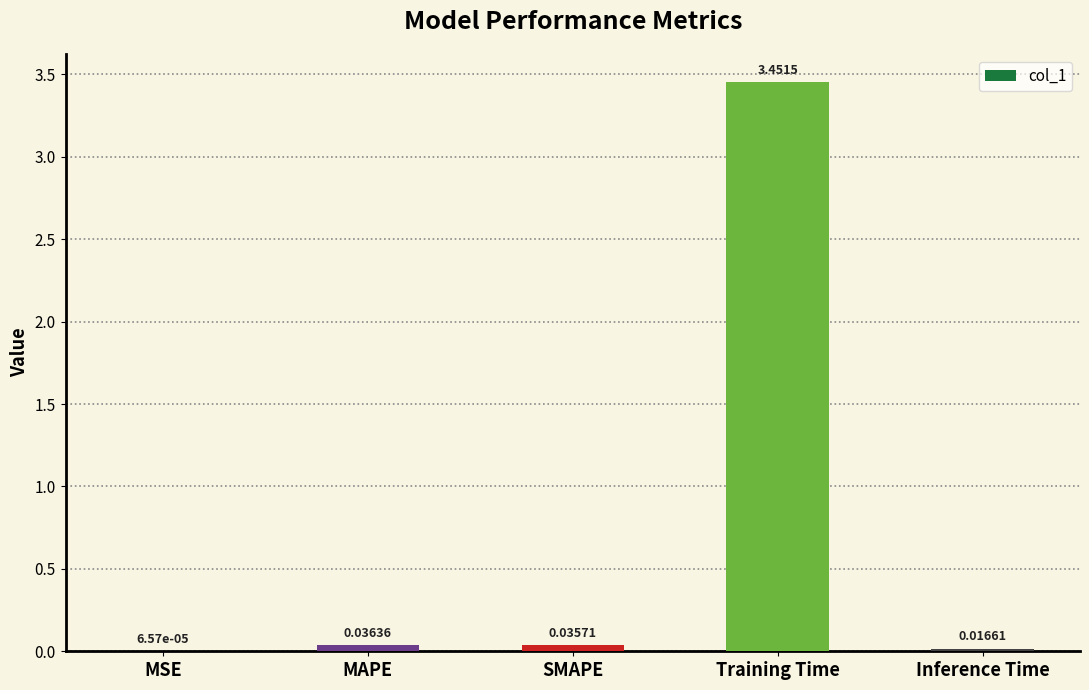

What is the change in value from Training Time to Inference Time?

-3.4